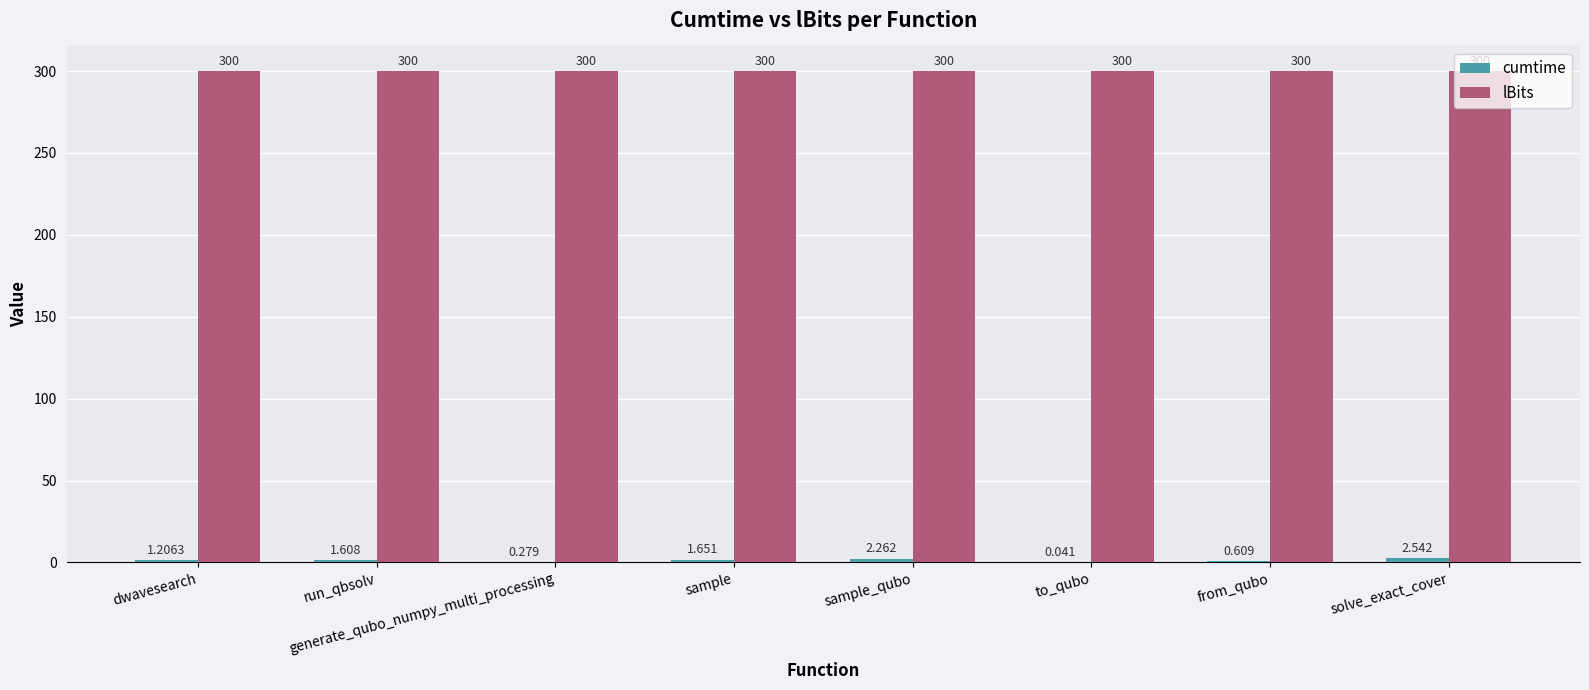

Which series has the largest total across all categories?

lBits